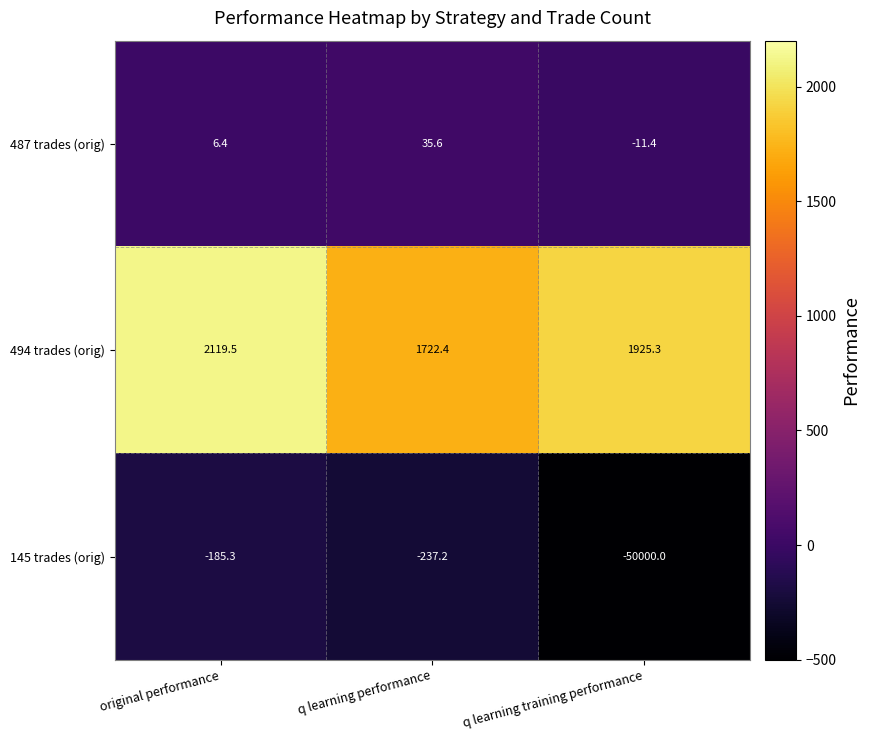

Count the number of categories in the chart.

3